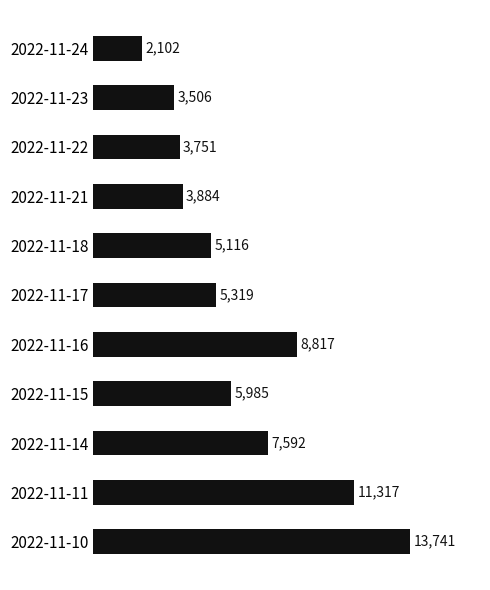

What is the difference between the second highest and minimum values?

9215